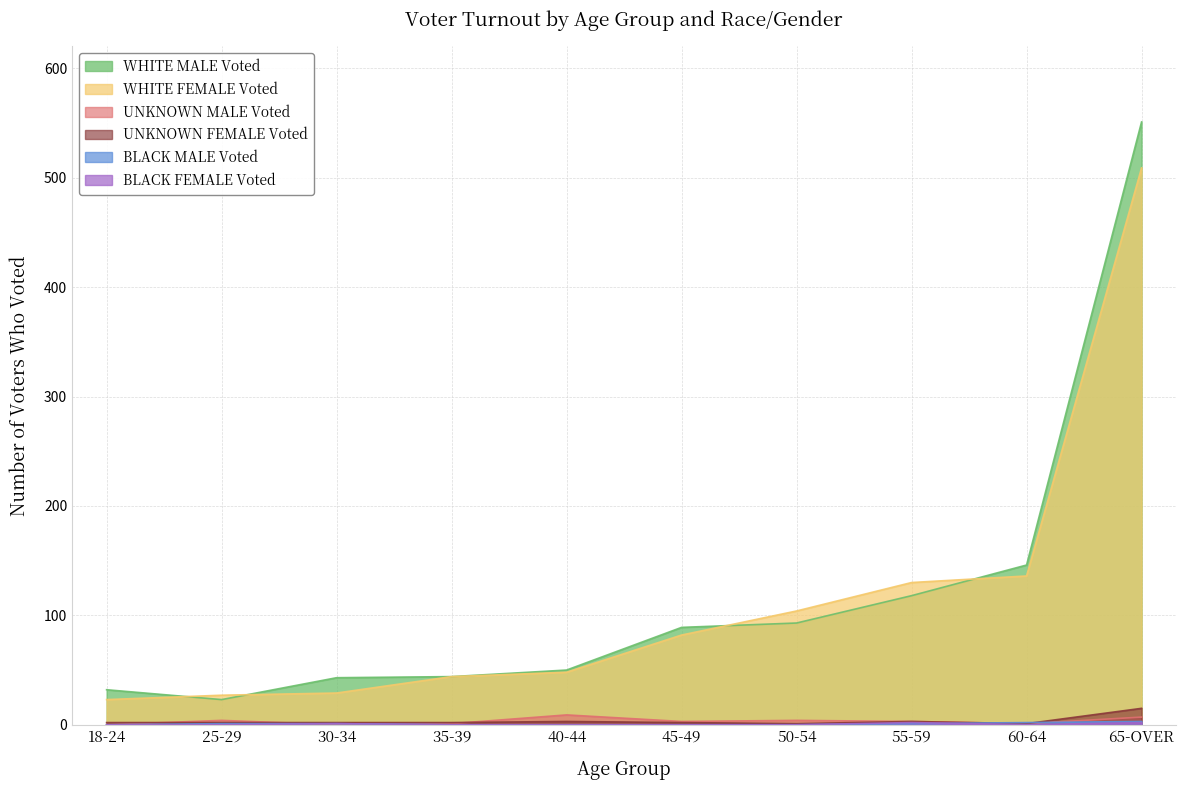

At which category is the sum across all series the highest?

65-OVER